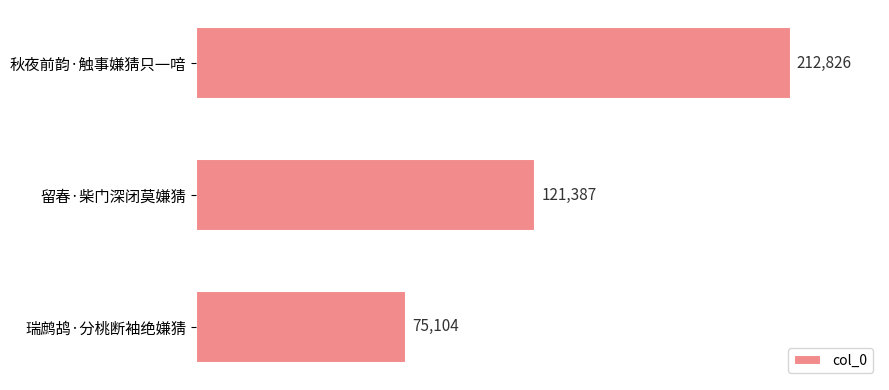

What is the label of the 3rd bar from the top?

瑞鹧鸪·分桃断袖绝嫌猜